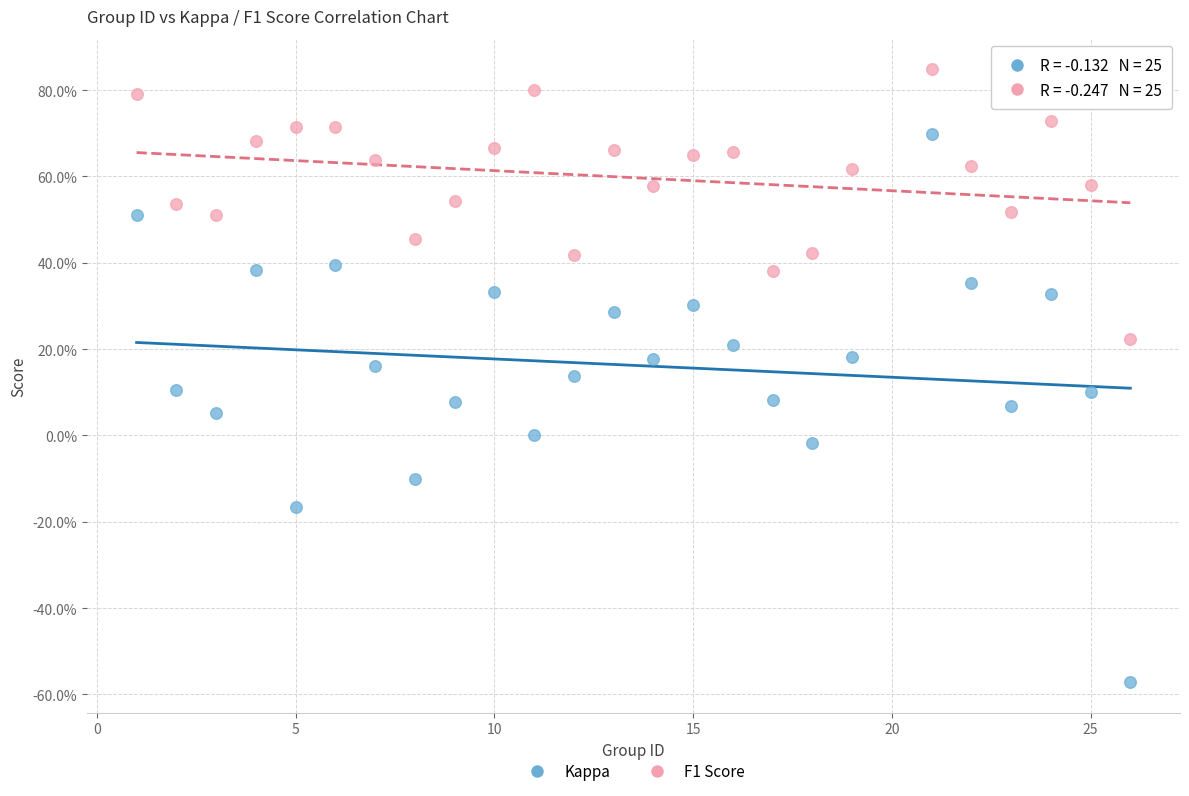

Which series has the largest Y range (max minus min)?

Kappa